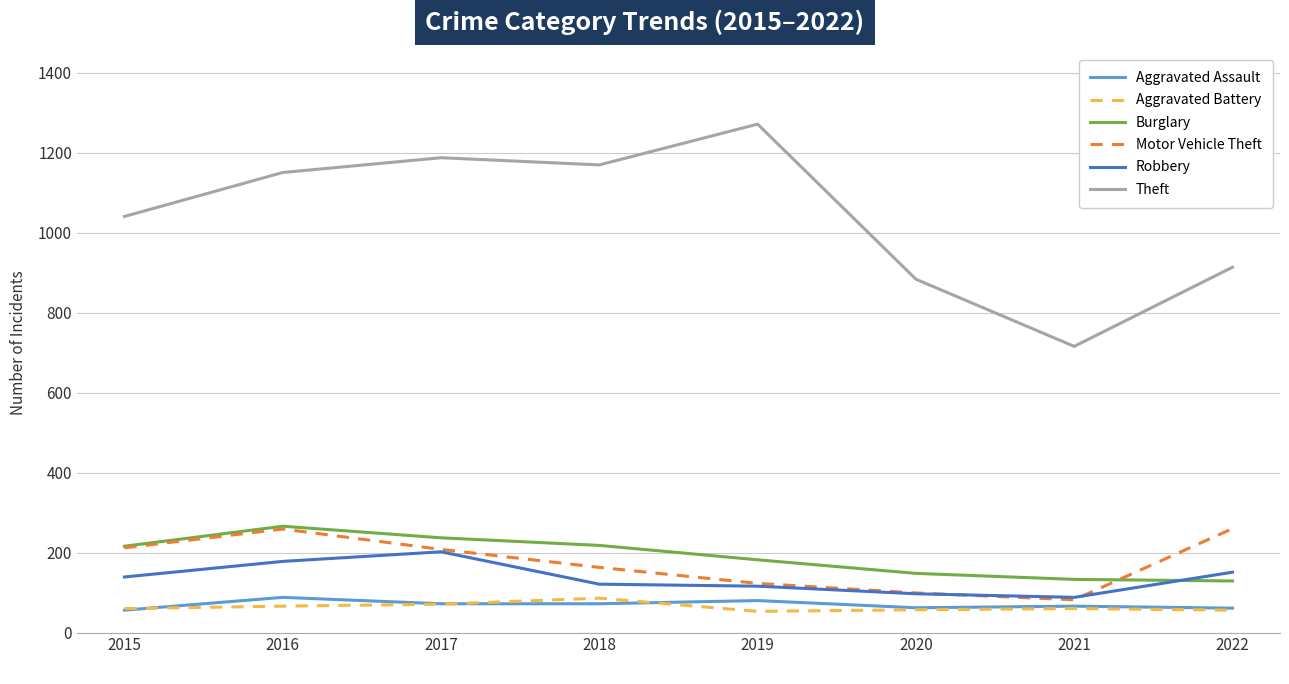

What is the spread (max minus min) of values at 2017
?

1117